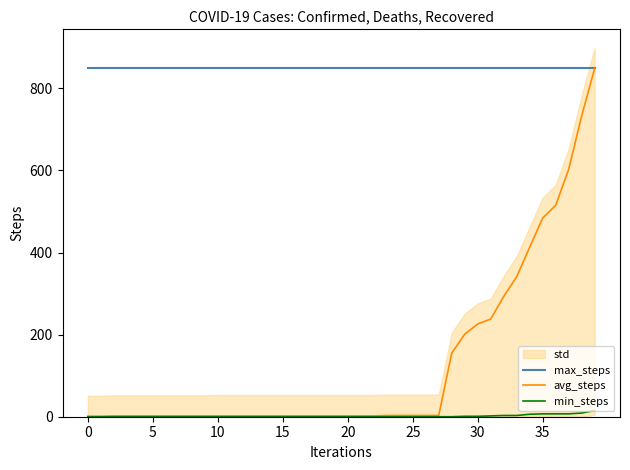

Which series has the largest range (max minus min)?

avg_steps